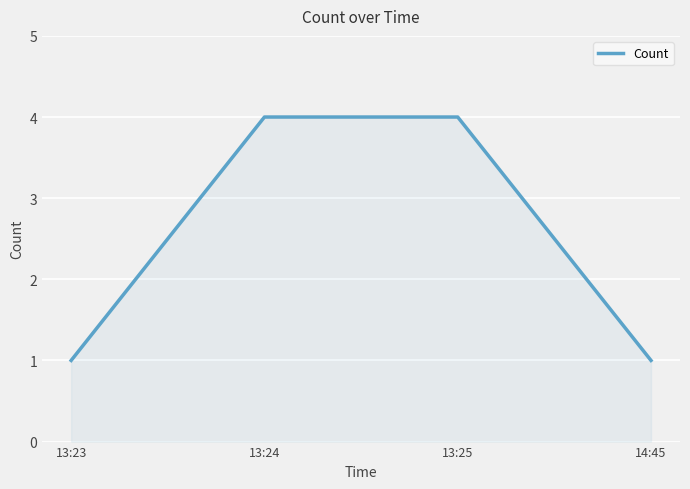

Is it true that the value at 13:23 is 1?

True